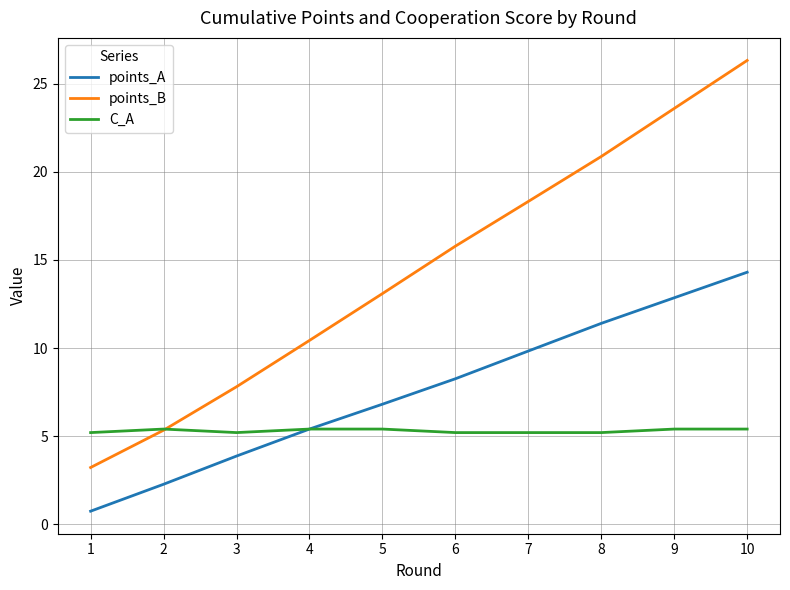

How many lines are shown in the chart?

3